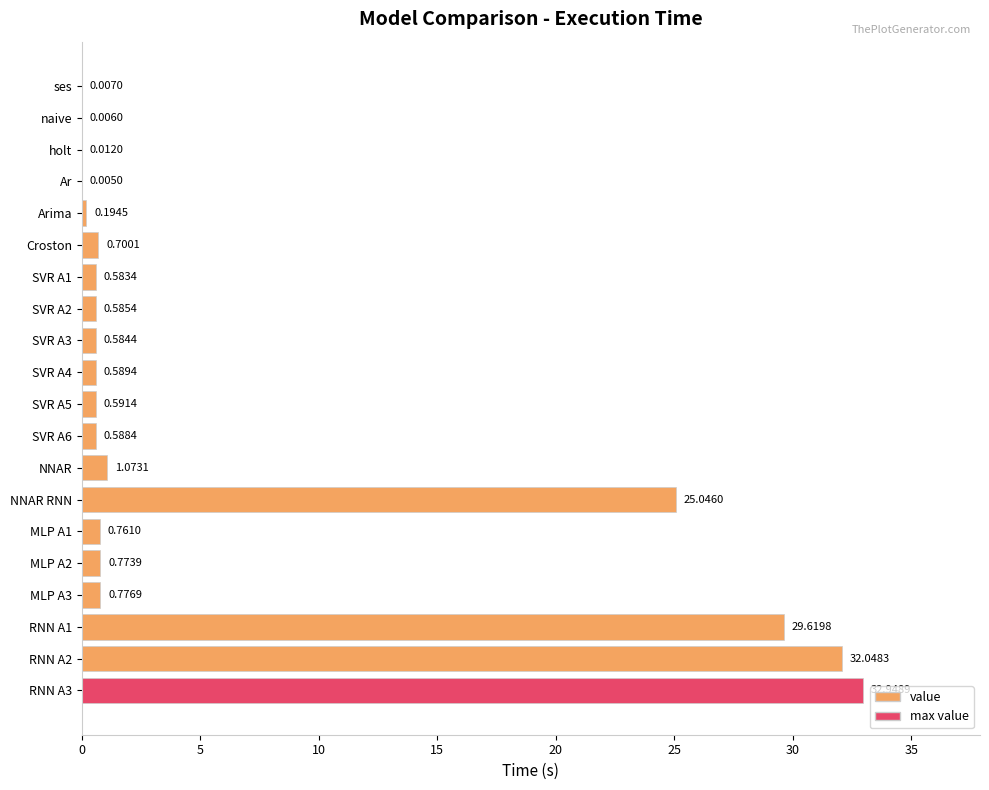

At which label is the value closest to 16?

NNAR RNN